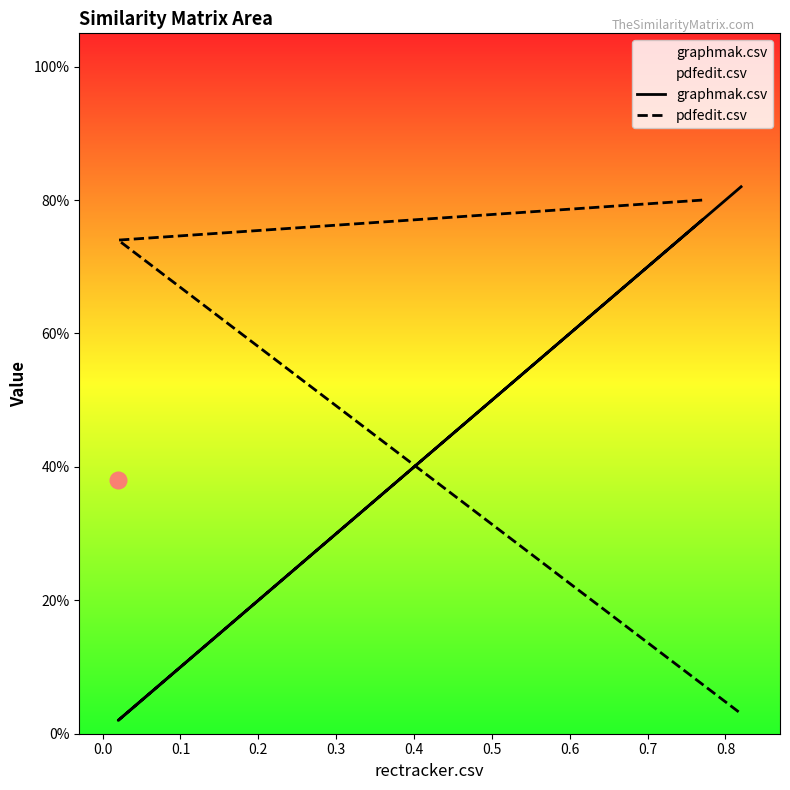

How many lines are shown in the chart?

2